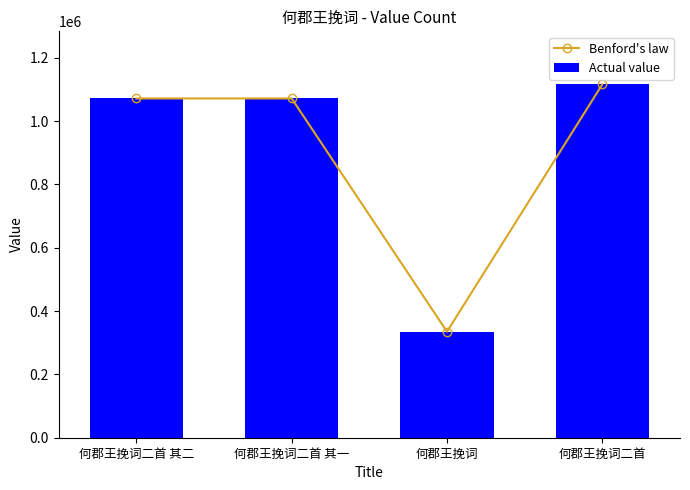

What is the sum of the Benford's law values at 何郡王挽词二首 其一 and 何郡王挽词二首 其二?

2143215